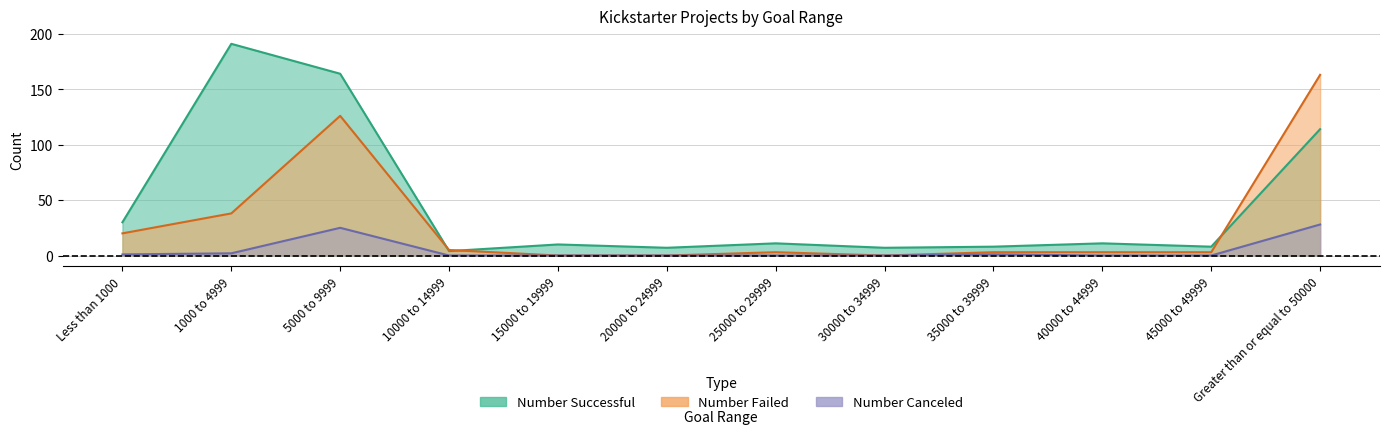

The value of Number Successful at 20000 to 24999 is 7. True or false?

True